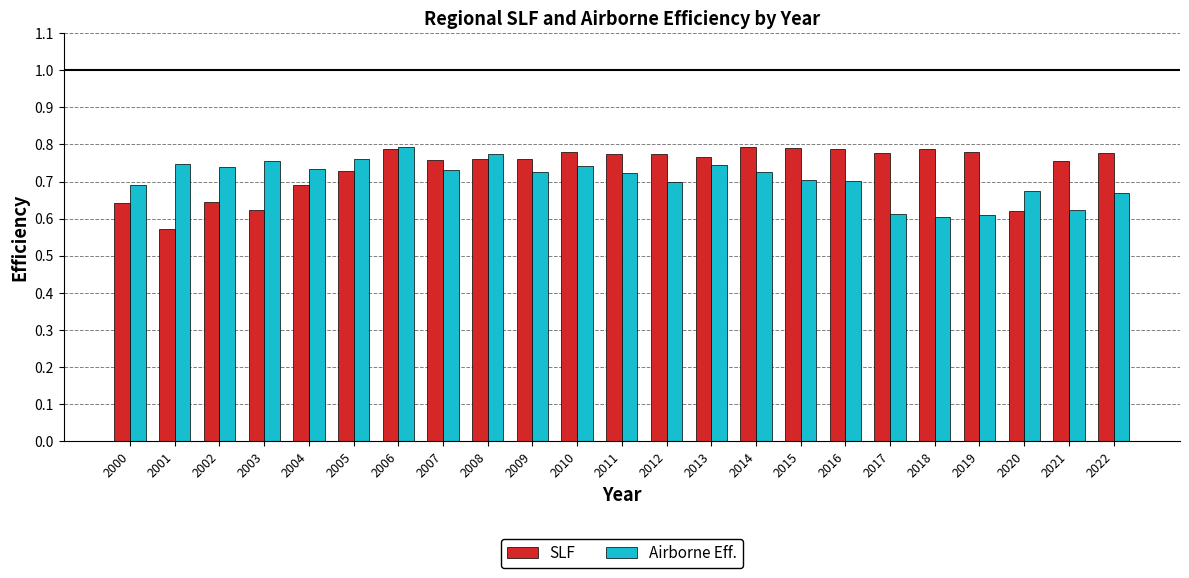

How many Airborne Eff. values are between 0 and 1?

23